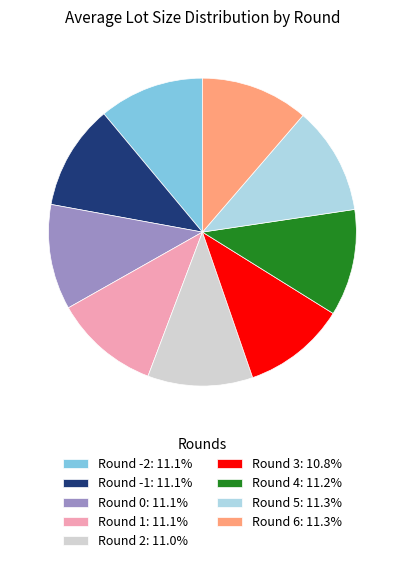

What is the ratio of the value at Round 2: 11.0% to the value at Round 0: 11.1%?

1.0